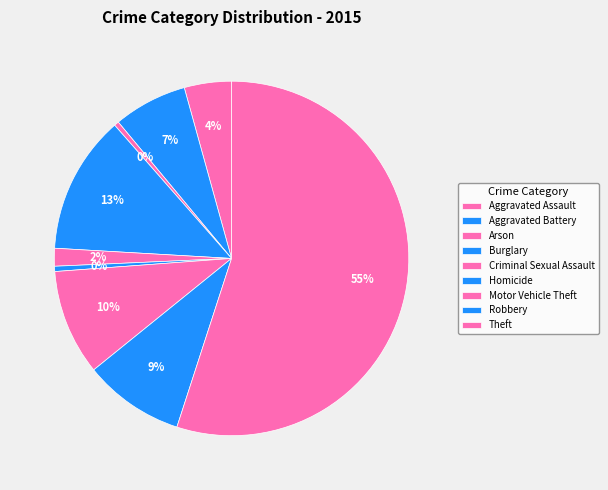

Which has a higher value, Theft or Robbery?

Theft